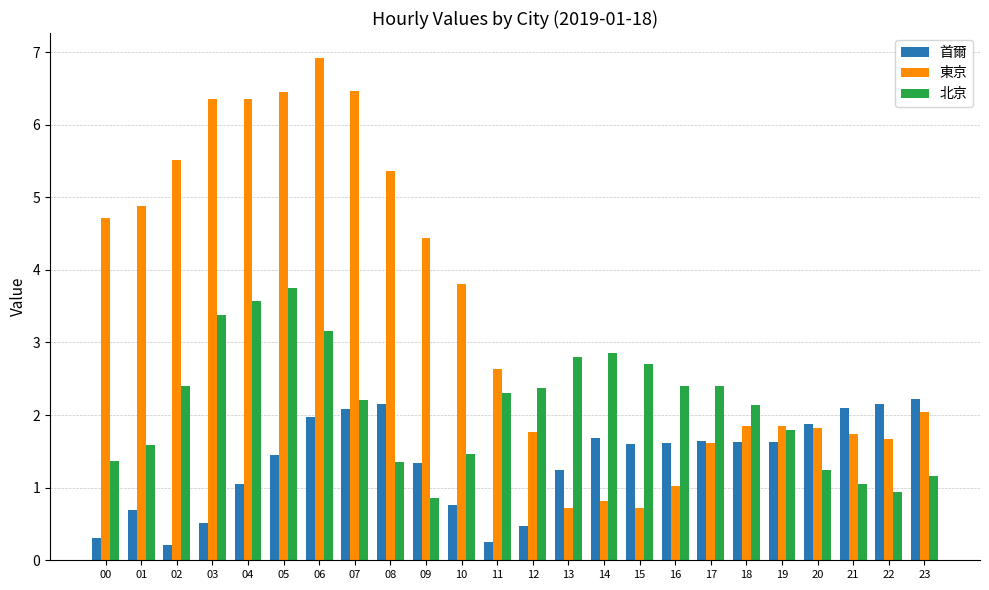

What is the maximum value for 北京?

3.8